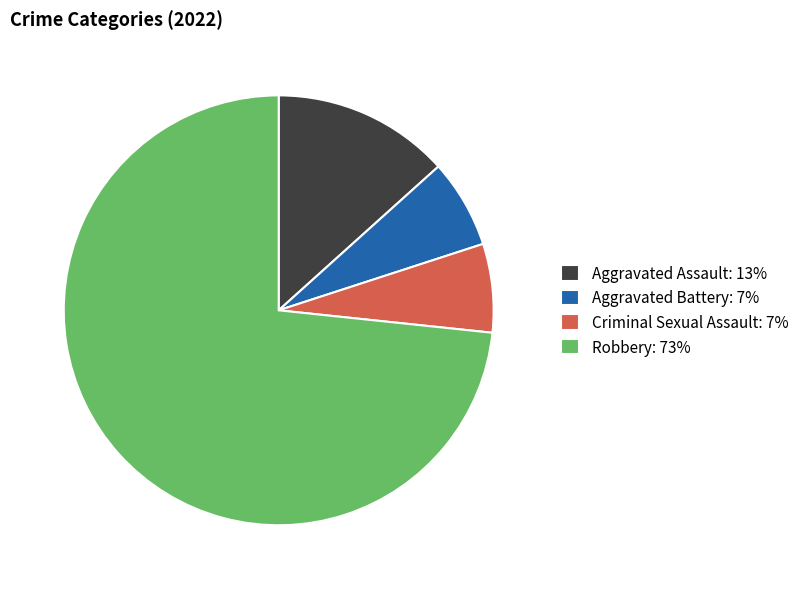

Is it true that Robbery: 73% is 64% of the pie?

False